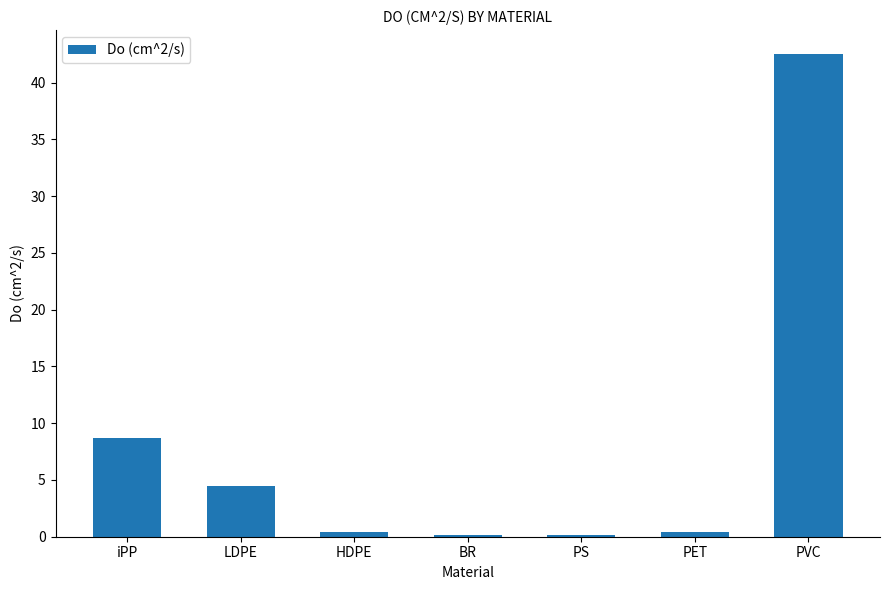

What is the maximum value shown in the chart?

42.5